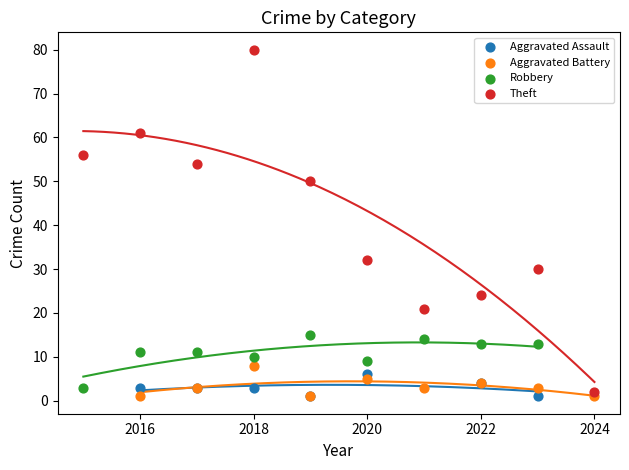

Which series has the largest Y range (max minus min)?

Theft